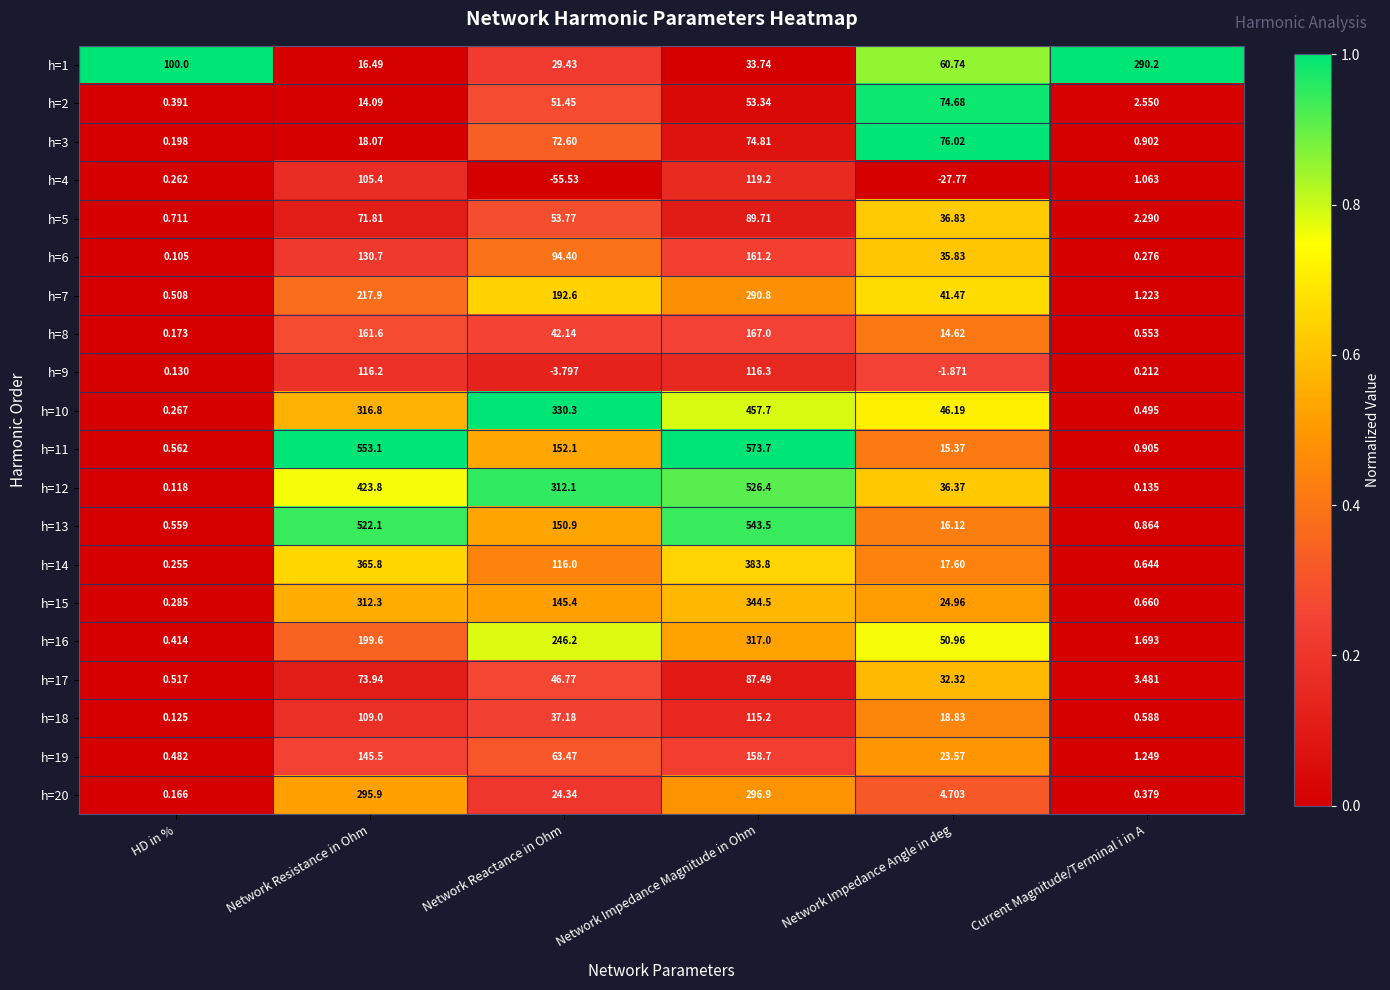

Rank the series at Network Reactance in Ohm from lowest to highest value.

h=4, h=9, h=20, h=1, h=18, h=8, h=17, h=2, h=5, h=19, h=3, h=6, h=14, h=15, h=13, h=11, h=7, h=16, h=12, h=10